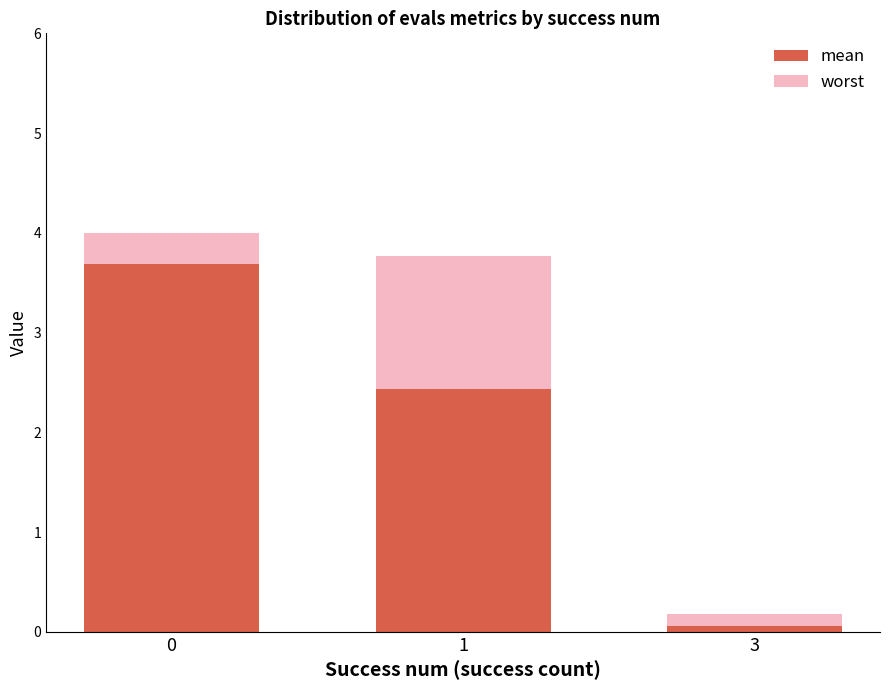

What is the total value across all series at 0?

4.0